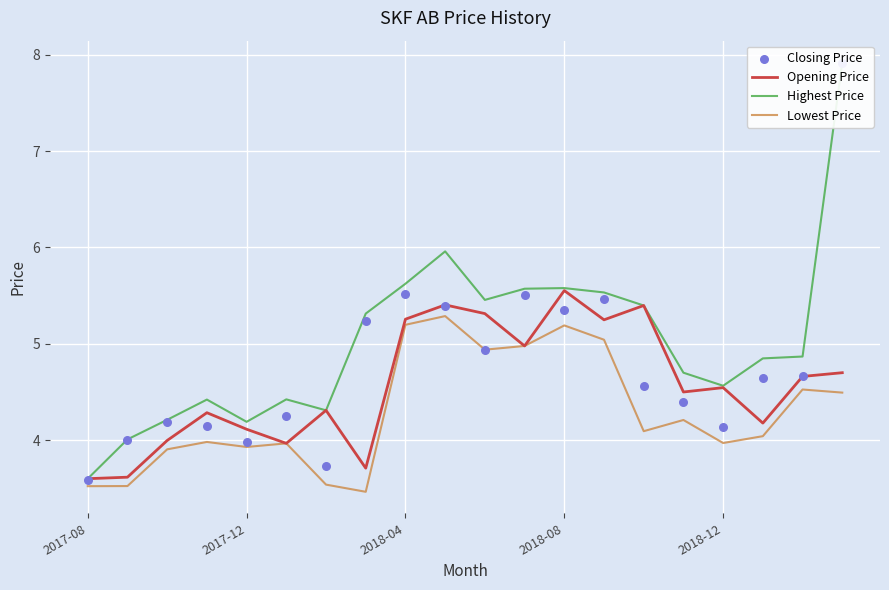

Which series has the widest spread of Y values?

Highest Price